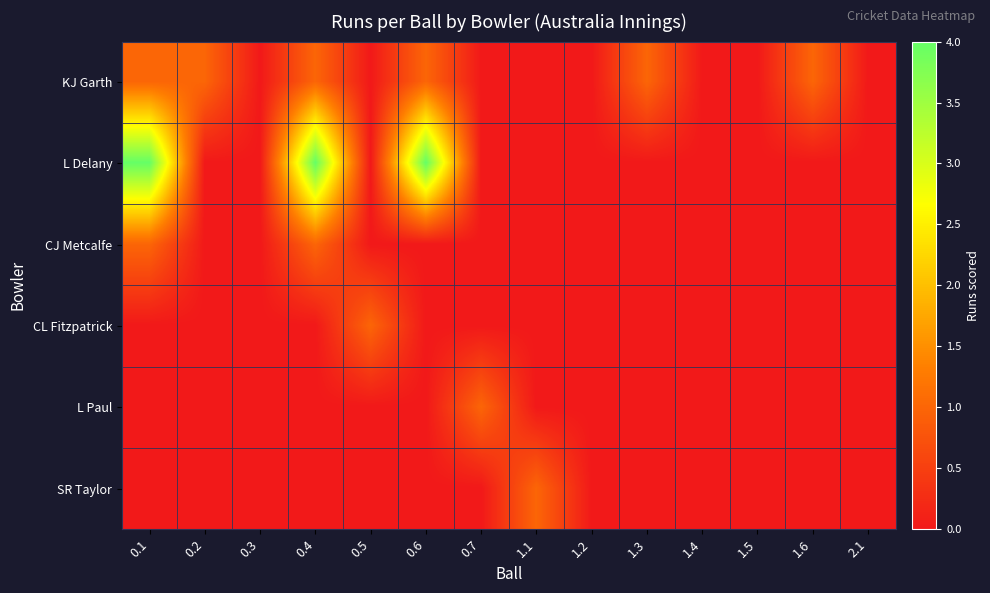

Reading left to right, list all the values displayed in this chart.

KJ Garth: 0.1=1	0.2=1	0.3=0	0.4=1	0.5=0	0.6=1	0.7=0	1.1=0	1.2=0	1.3=1	1.4=0	1.5=0	1.6=1	2.1=0
L Delany: 0.1=4	0.2=0	0.3=0	0.4=4	0.5=0	0.6=4	0.7=0	1.1=0	1.2=0	1.3=0	1.4=0	1.5=0	1.6=0	2.1=0
CJ Metcalfe: 0.1=1	0.2=0	0.3=0	0.4=1	0.5=0	0.6=0	0.7=0	1.1=0	1.2=0	1.3=0	1.4=0	1.5=0	1.6=0	2.1=0
CL Fitzpatrick: 0.1=0	0.2=0	0.3=0	0.4=0	0.5=1	0.6=0	0.7=0	1.1=0	1.2=0	1.3=0	1.4=0	1.5=0	1.6=0	2.1=0
L Paul: 0.1=0	0.2=0	0.3=0	0.4=0	0.5=0	0.6=0	0.7=1	1.1=0	1.2=0	1.3=0	1.4=0	1.5=0	1.6=0	2.1=0
SR Taylor: 0.1=0	0.2=0	0.3=0	0.4=0	0.5=0	0.6=0	0.7=0	1.1=1	1.2=0	1.3=0	1.4=0	1.5=0	1.6=0	2.1=0